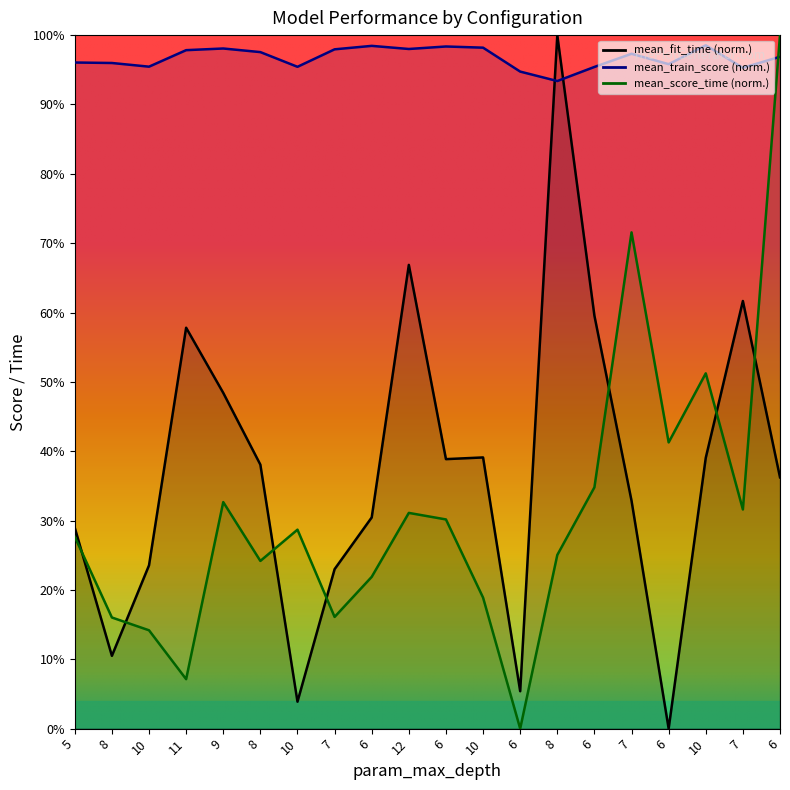

What is the sum of all mean_train_score values?

19.3